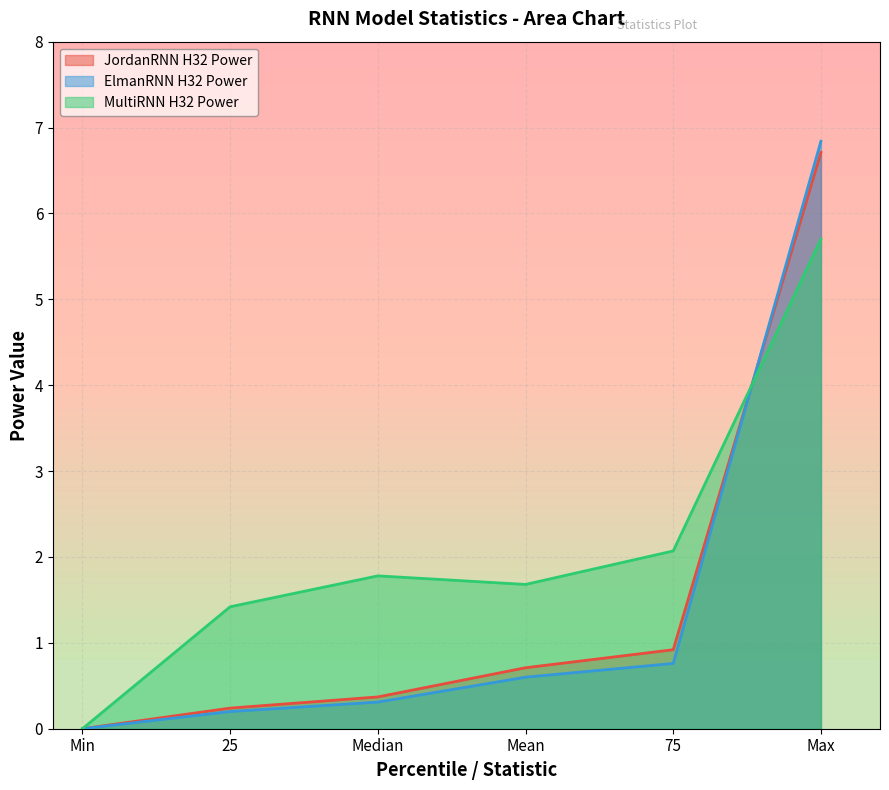

How many positive values does the JordanRNN H32 Power series have?

5